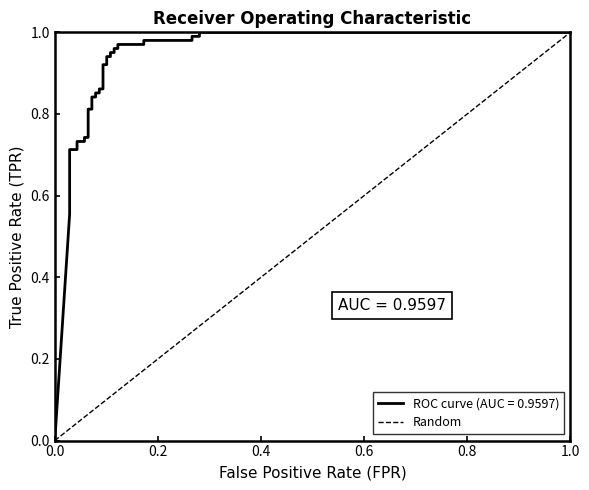

How many positive values are there?

1